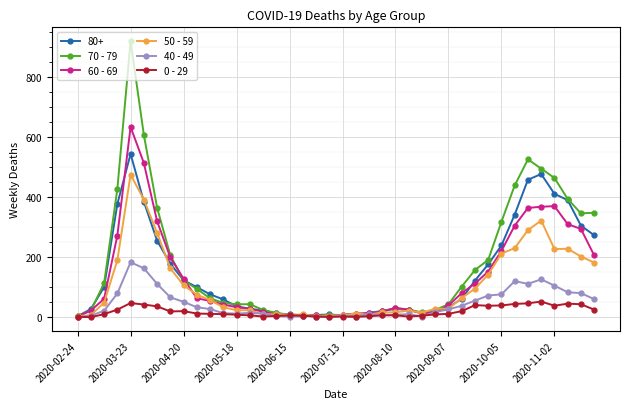

Which series has the largest range (max minus min)?

70 - 79